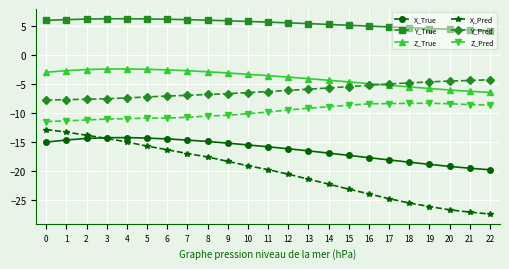

What is the smallest value displayed?

-27.5